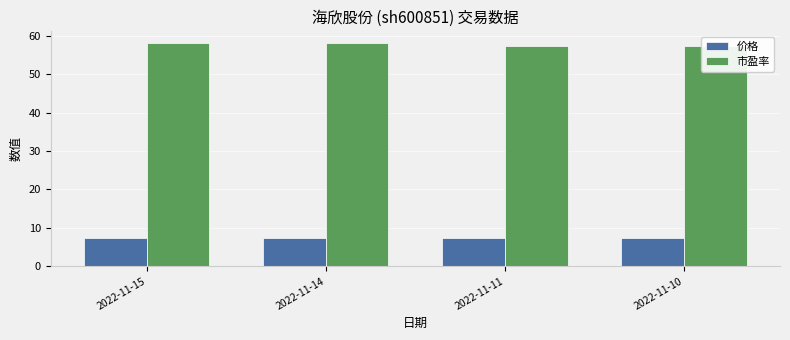

What is the difference between the highest and lowest values at 2022-11-11?

50.0